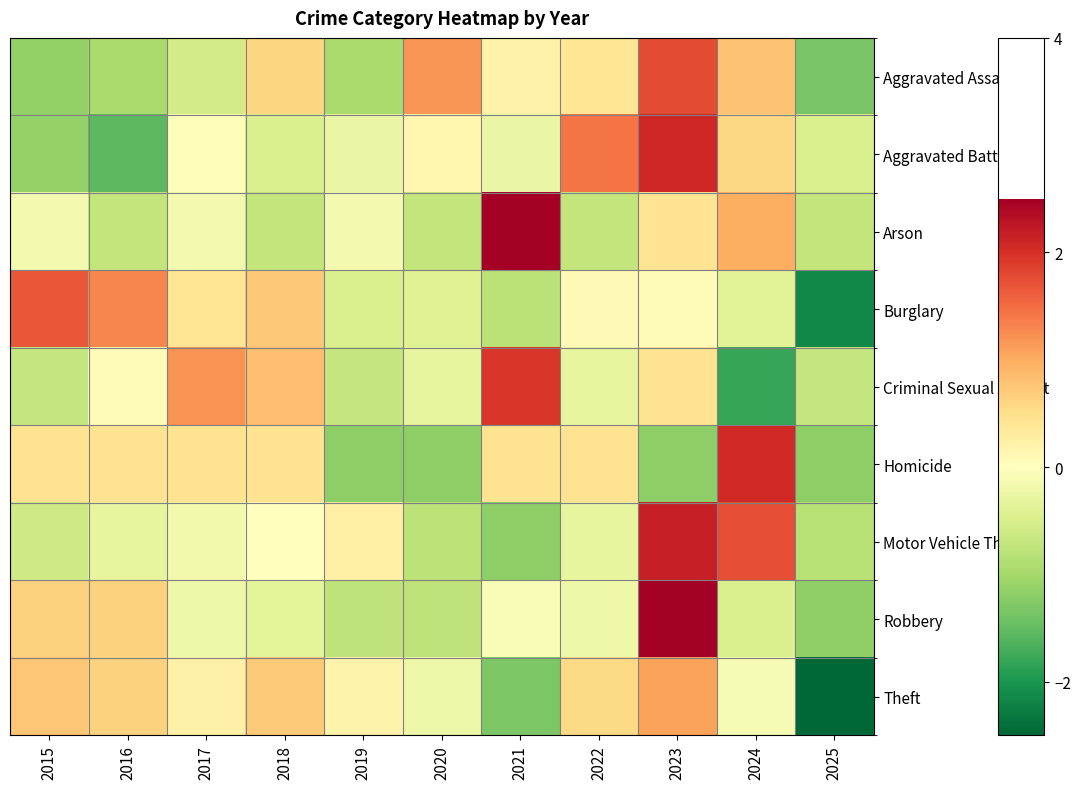

Reading left to right, extract all data points from this chart.

Aggravated Assault: 2015=-1.1	2016=-1.0	2017=-0.6	2018=0.6	2019=-1.0	2020=1.2	2021=0.2	2022=0.4	2023=1.8	2024=0.8	2025=-1.3
Aggravated Battery: 2015=-1.1	2016=-1.5	2017=-0.1	2018=-0.5	2019=-0.3	2020=0.2	2021=-0.3	2022=1.4	2023=2.1	2024=0.6	2025=-0.5
Arson: 2015=-0.2	2016=-0.7	2017=-0.2	2018=-0.7	2019=-0.2	2020=-0.7	2021=2.7	2022=-0.7	2023=0.4	2024=1.0	2025=-0.7
Burglary: 2015=1.7	2016=1.3	2017=0.4	2018=0.7	2019=-0.5	2020=-0.4	2021=-0.8	2022=0.1	2023=0.0	2024=-0.4	2025=-2.2
Criminal Sexual Assault: 2015=-0.7	2016=0.1	2017=1.2	2018=0.8	2019=-0.7	2020=-0.3	2021=2.0	2022=-0.3	2023=0.4	2024=-1.8	2025=-0.7
Homicide: 2015=0.4	2016=0.4	2017=0.4	2018=0.4	2019=-1.2	2020=-1.2	2021=0.4	2022=0.4	2023=-1.2	2024=2.1	2025=-1.2
Motor Vehicle Theft: 2015=-0.6	2016=-0.3	2017=-0.2	2018=0.0	2019=0.2	2020=-0.8	2021=-1.2	2022=-0.3	2023=2.2	2024=1.7	2025=-0.8
Robbery: 2015=0.6	2016=0.6	2017=-0.2	2018=-0.3	2019=-0.8	2020=-0.8	2021=-0.1	2022=-0.2	2023=2.7	2024=-0.5	2025=-1.2
Theft: 2015=0.8	2016=0.6	2017=0.2	2018=0.7	2019=0.2	2020=-0.2	2021=-1.3	2022=0.6	2023=1.1	2024=-0.1	2025=-2.5